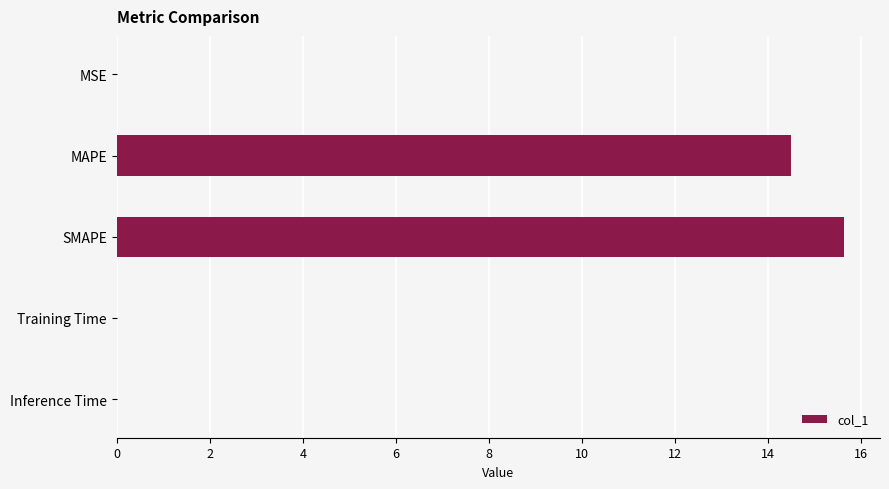

The value at SMAPE is 5.8. True or false?

False